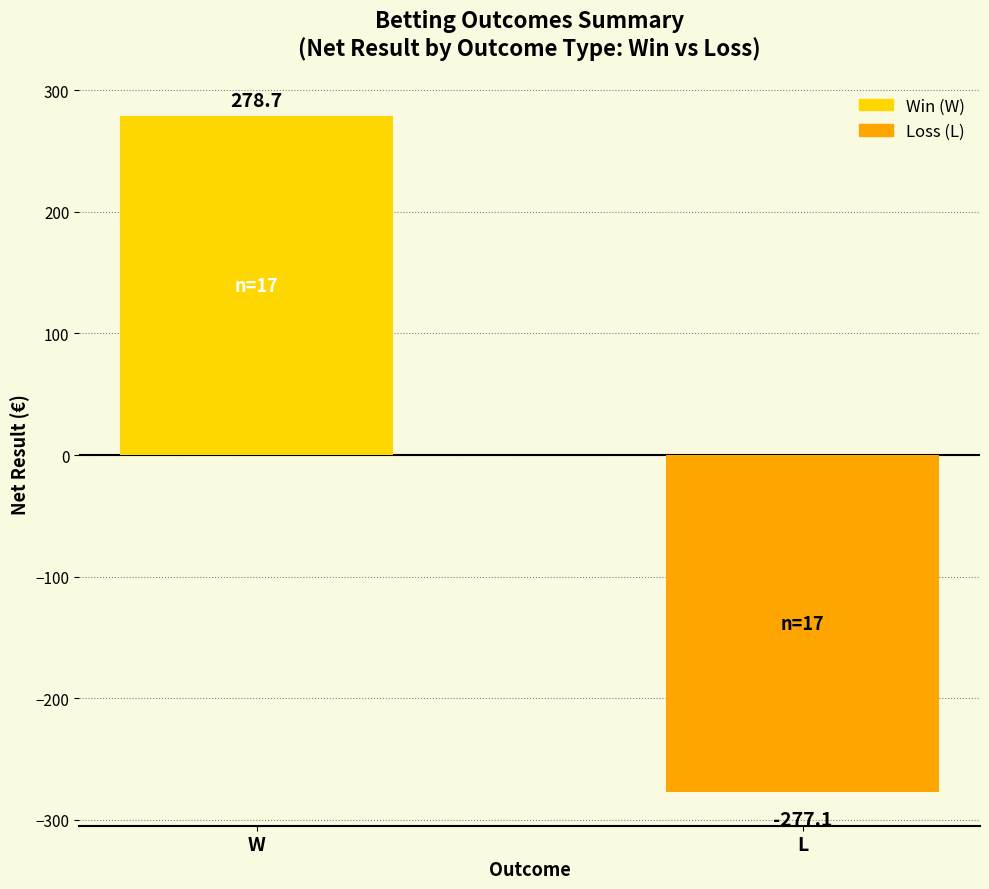

What is the label of the 1st bar from the right?

L